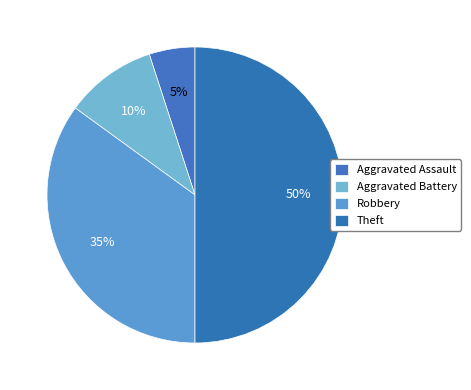

Count the number of slices in the pie.

4